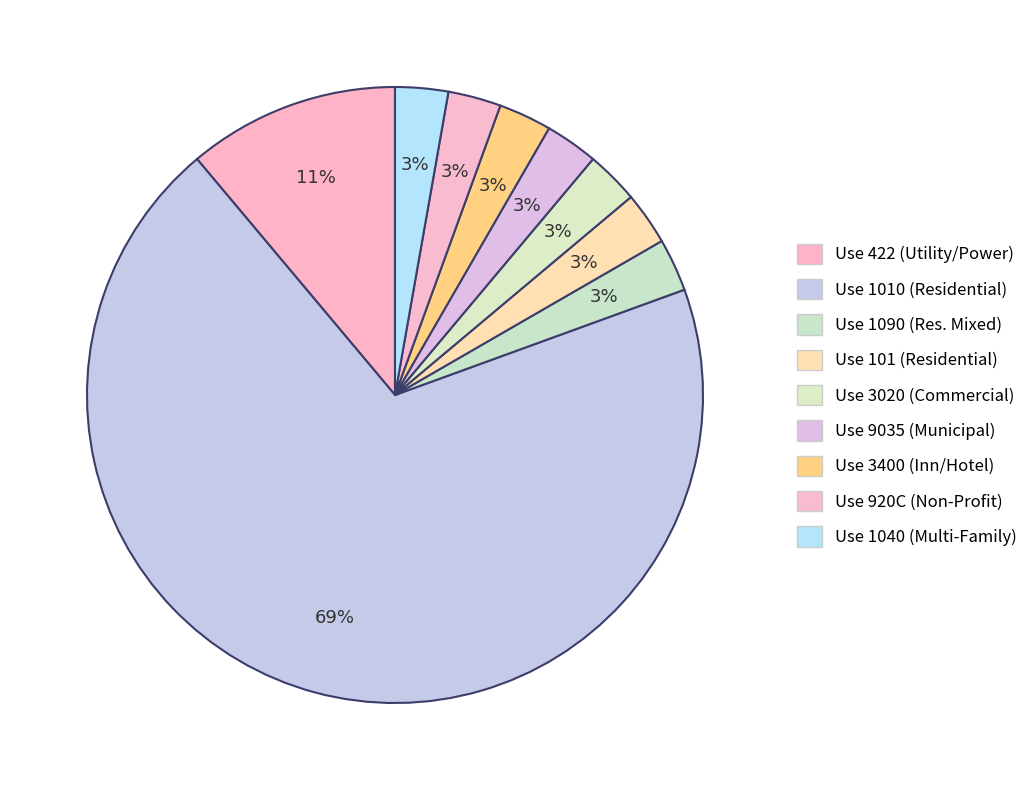

How many segments does this pie chart have?

9